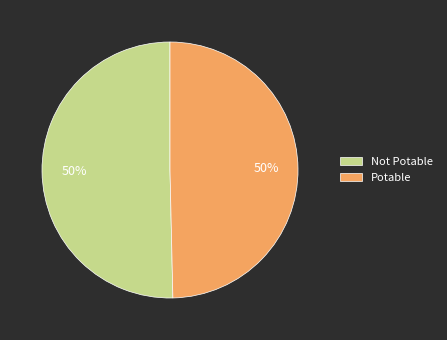

To the nearest percent, what percentage of the pie is Not Potable?

50%